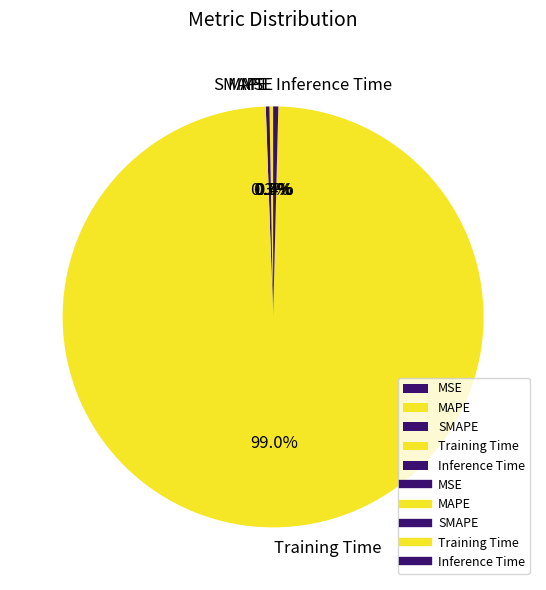

How much of the chart is everything except Inference Time?

99.6%